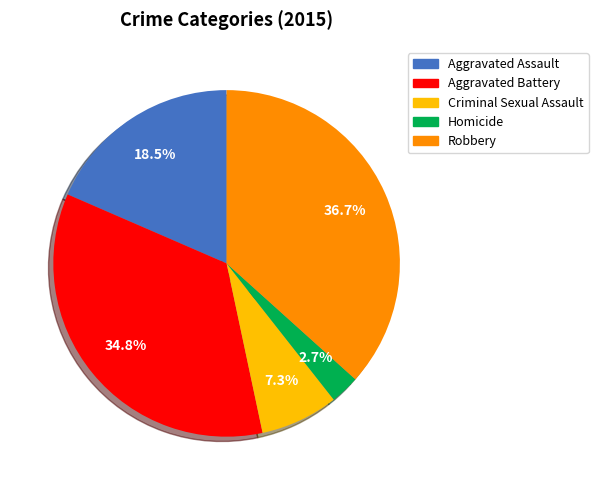

Which has a higher value, Criminal Sexual Assault or Robbery?

Robbery